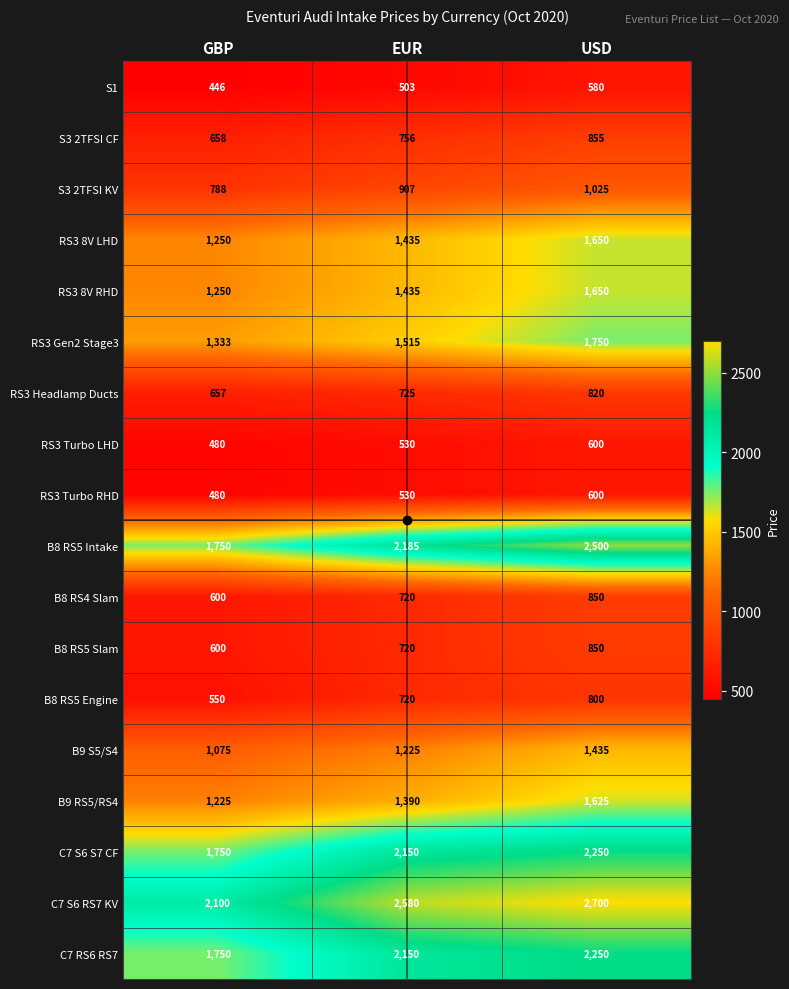

What is the maximum value for RS3 Gen2 Stage3?

1750